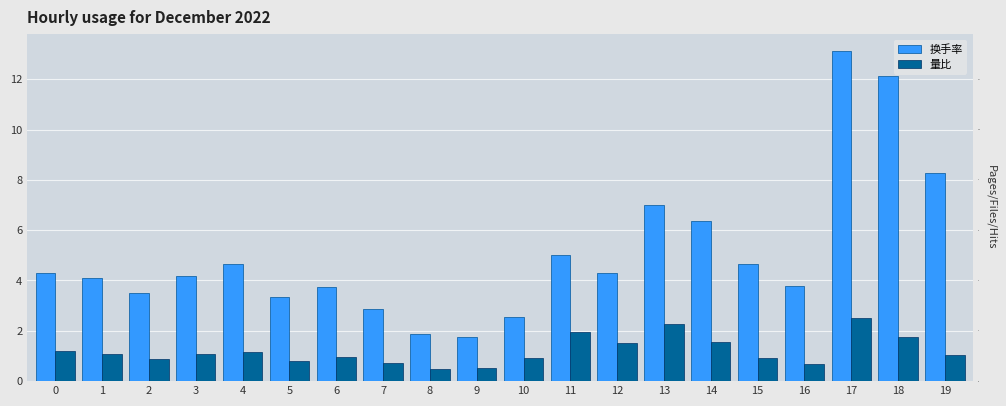

What is the value of the 量比 bar at the 20th from the left?

1.0